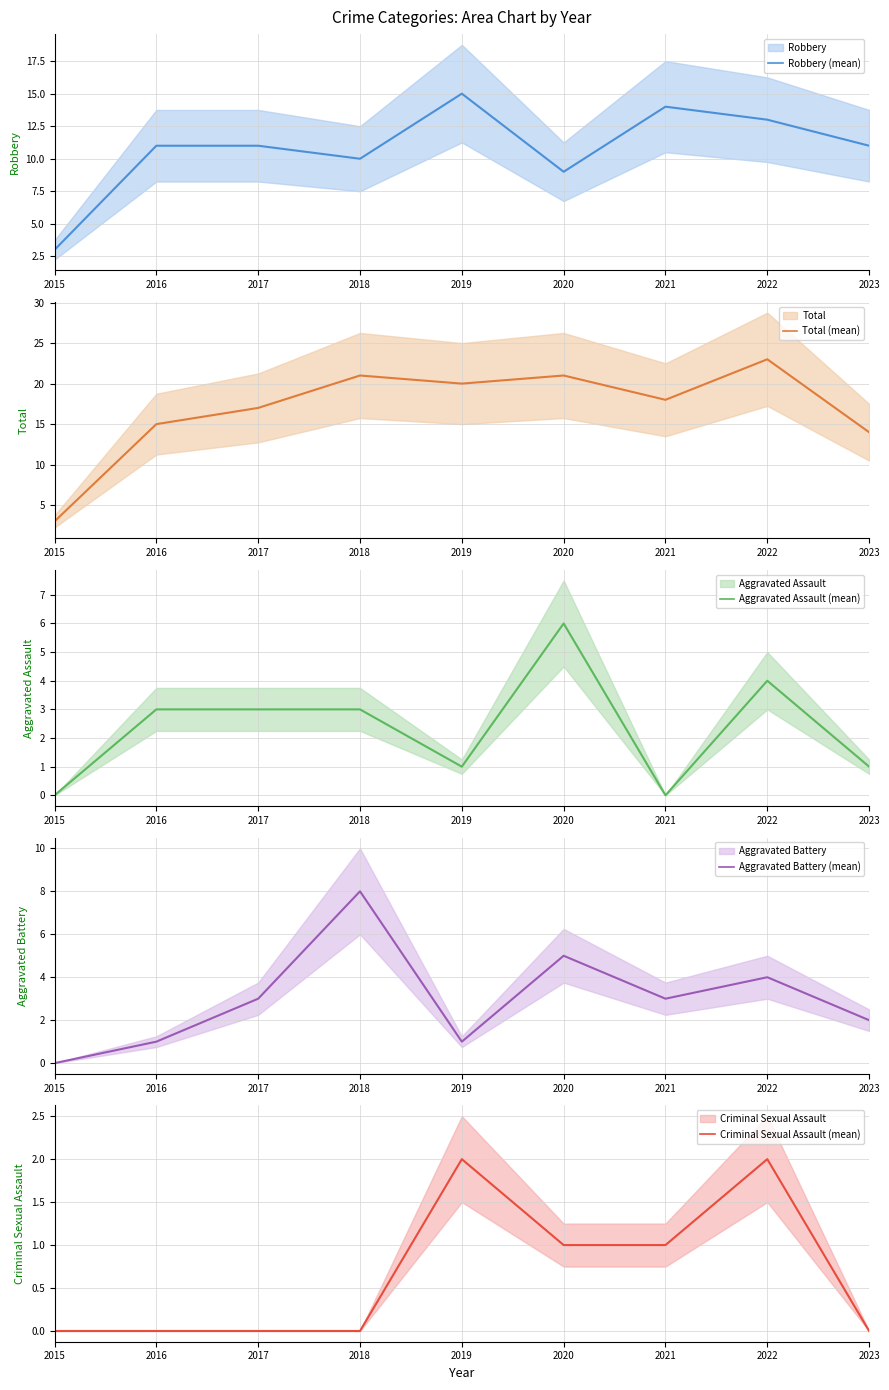

The Aggravated Assault (mean) series shows 6 at 2020. True or false?

True